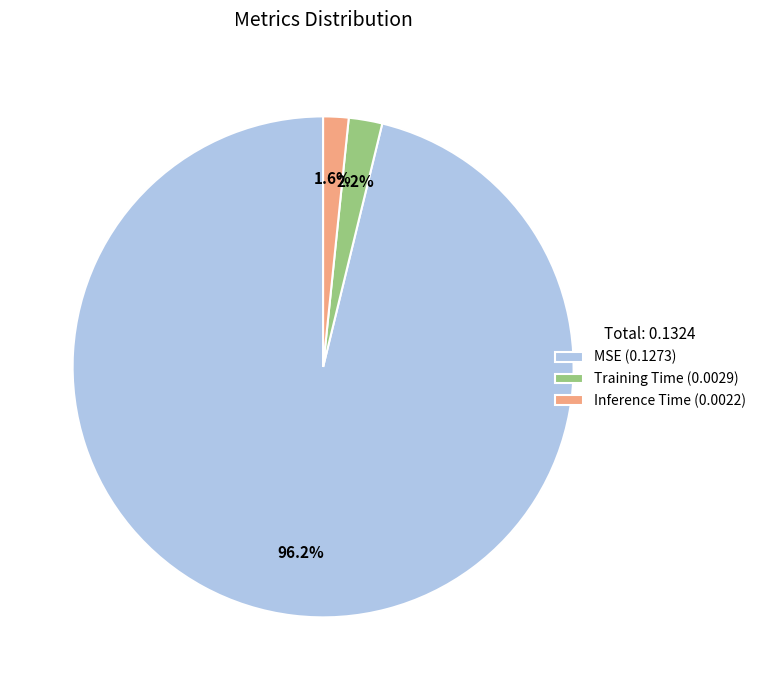

True or false: MSE accounts for 96% of the total.

True